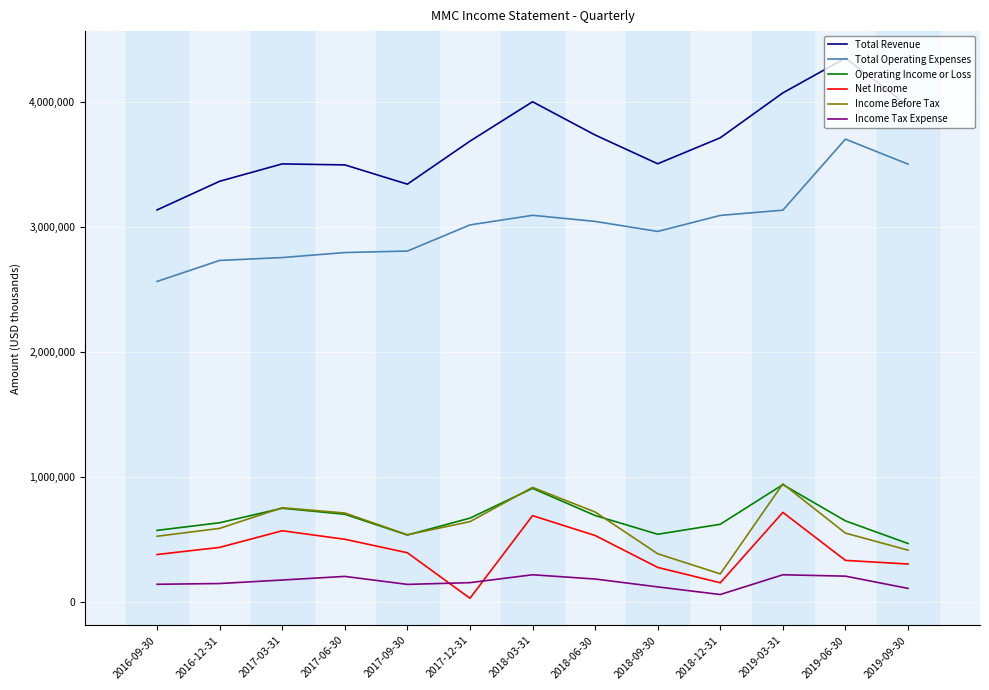

What is the sum of the Income Tax Expense values at 2017-12-31 and 2019-03-31?

371000